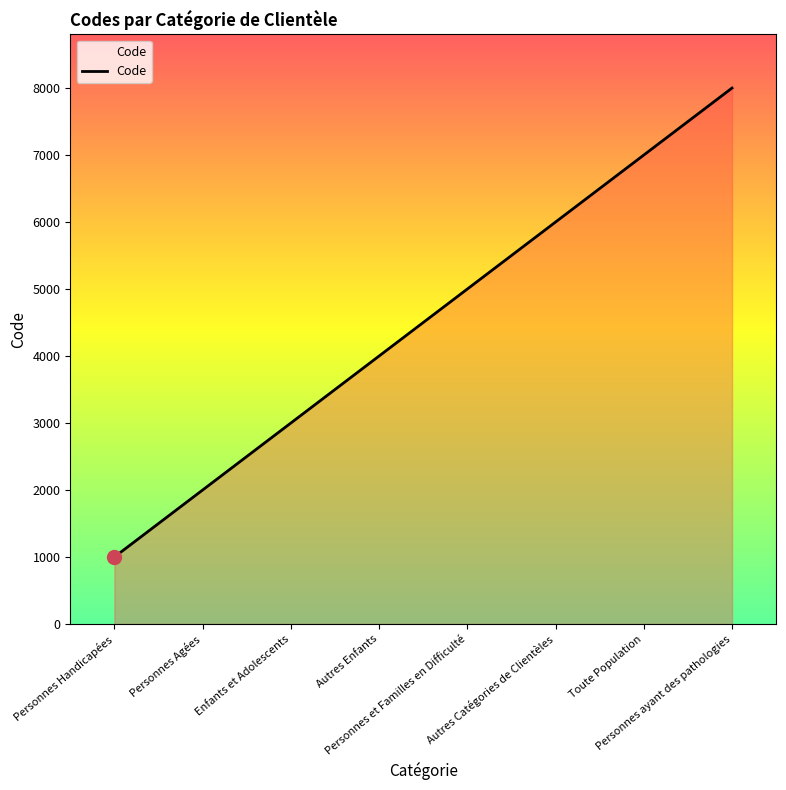

List the labels in order of value, smallest first.

Personnes Handicapées, Personnes Agées, Enfants et Adolescents, Autres Enfants, Personnes et Familles en Difficulté, Autres Catégories de Clientèles, Toute Population, Personnes ayant des pathologies